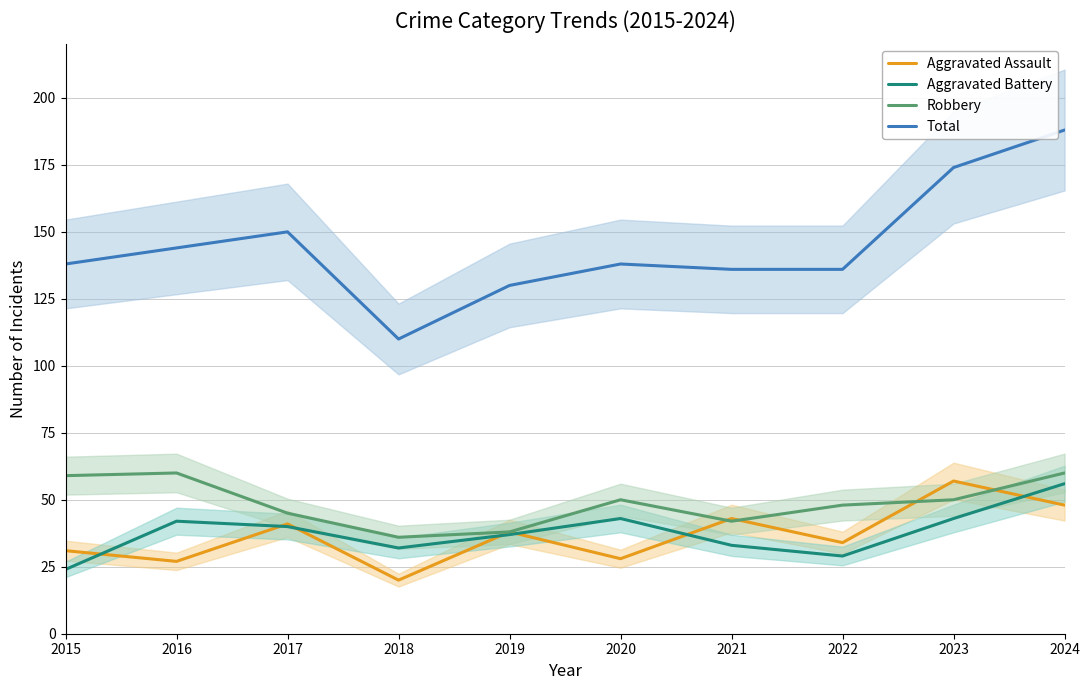

List the labels in order of Robbery value, smallest first.

2018, 2019, 2021, 2017, 2022, 2020, 2023, 2015, 2016, 2024